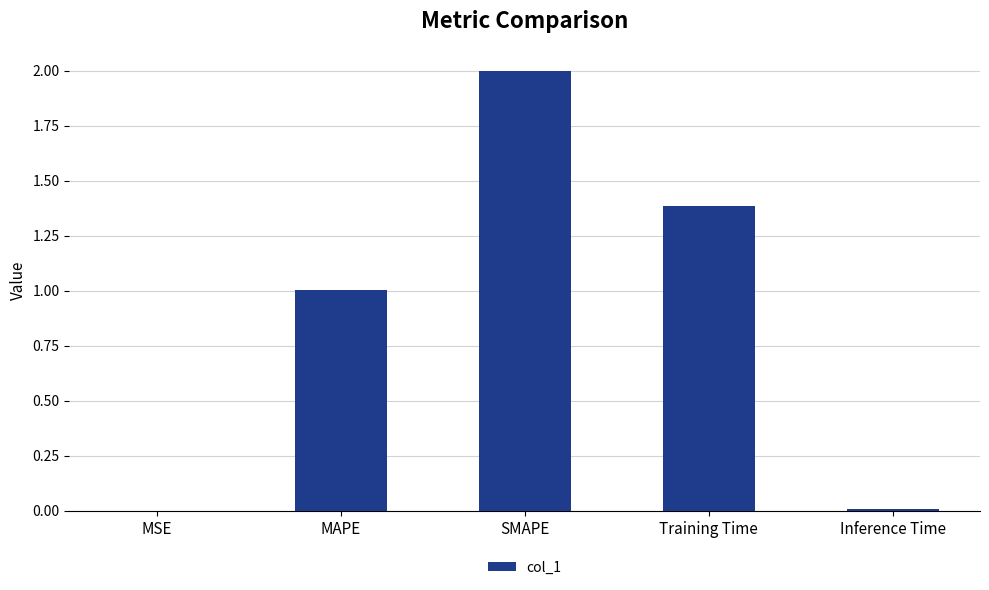

What is the sum of the values at Training Time and MAPE?

2.4